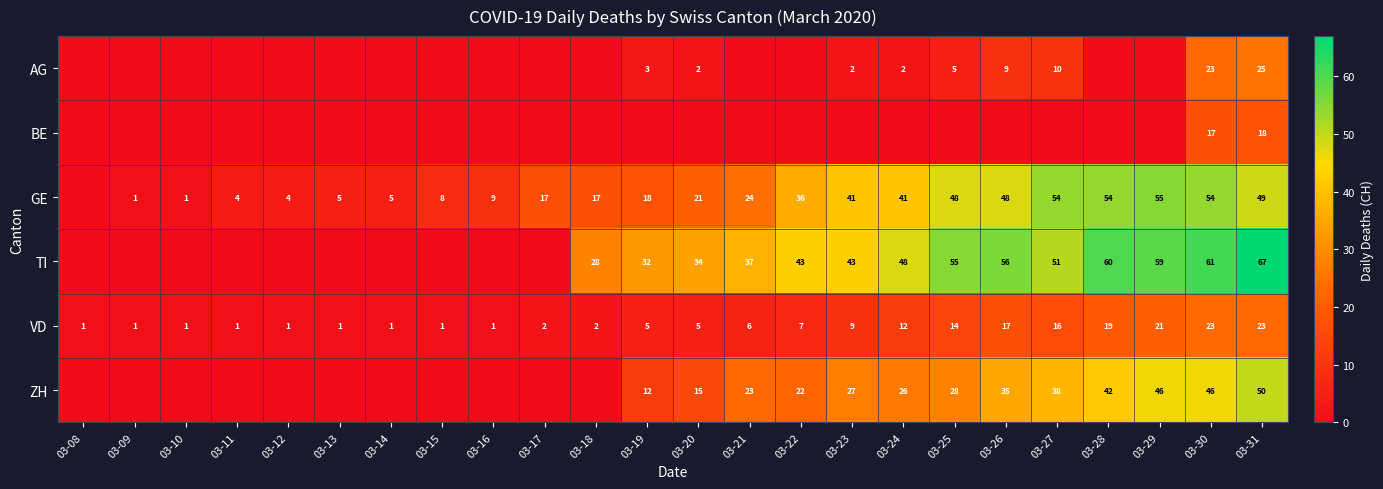

What is the difference between the highest and lowest values at 03-08?

1